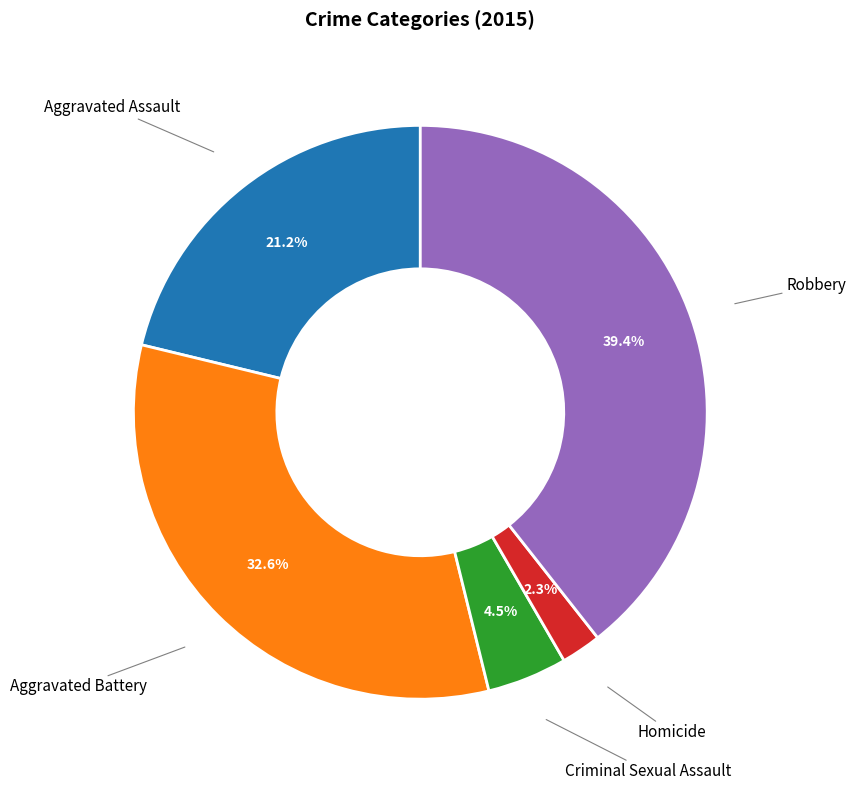

To the nearest percent, what is the average slice percentage?

20%